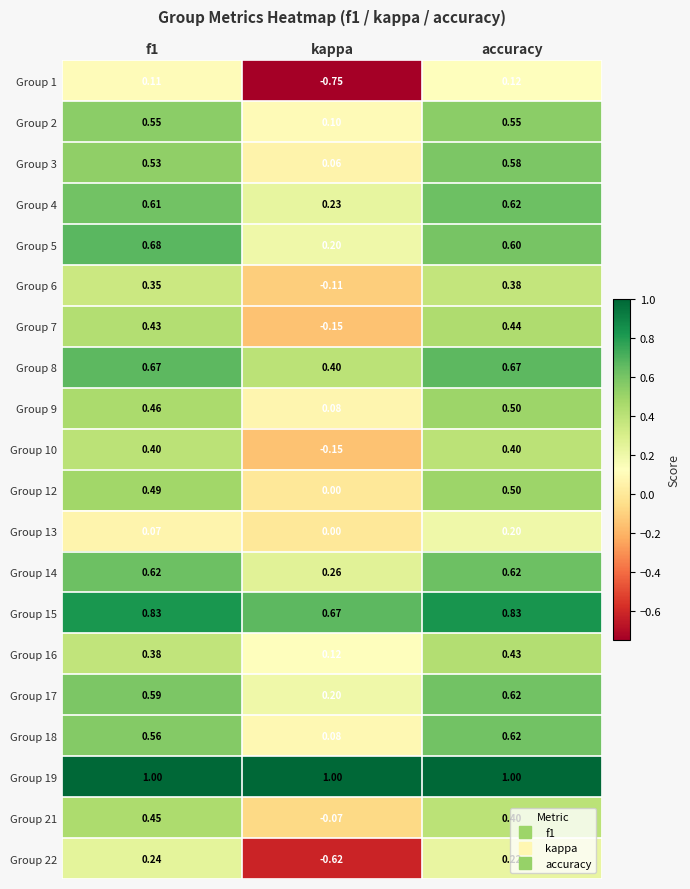

At which category is the sum across all series the highest?

accuracy